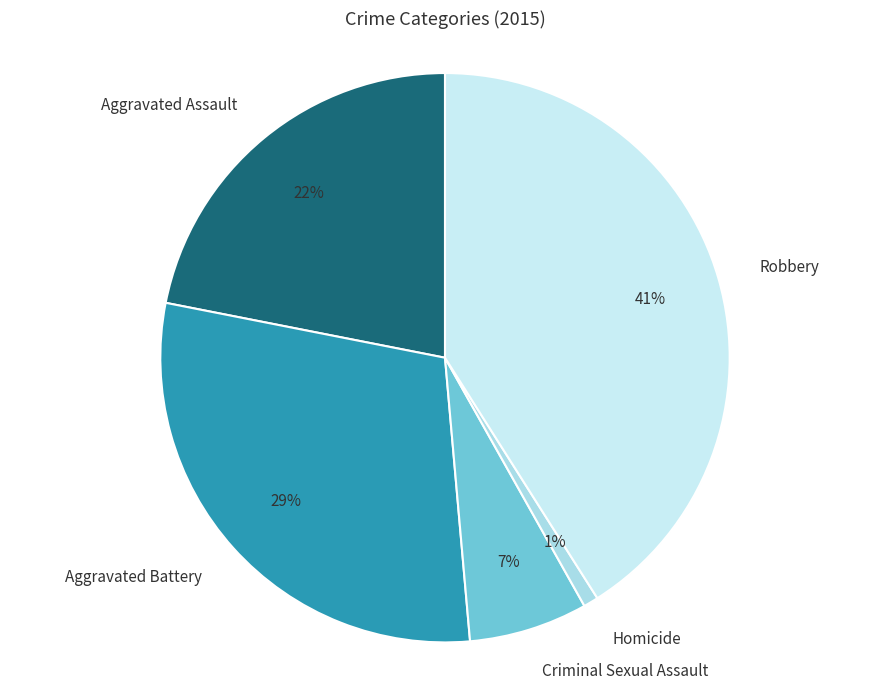

How many segments does this pie chart have?

5